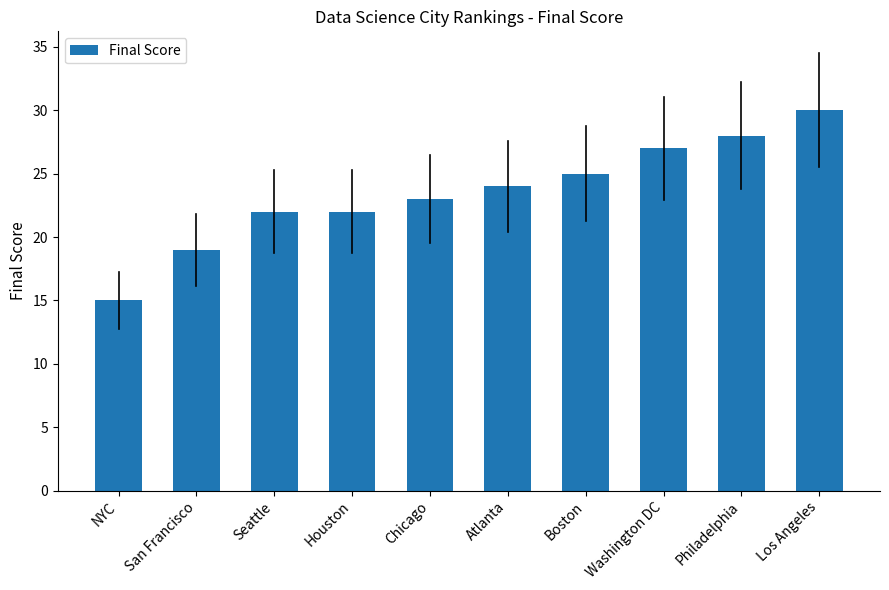

Reading left to right, what are all the values shown in this chart?

NYC=15	San Francisco=19	Seattle=22	Houston=22	Chicago=23	Atlanta=24	Boston=25	Washington DC=27	Philadelphia=28	Los Angeles=30